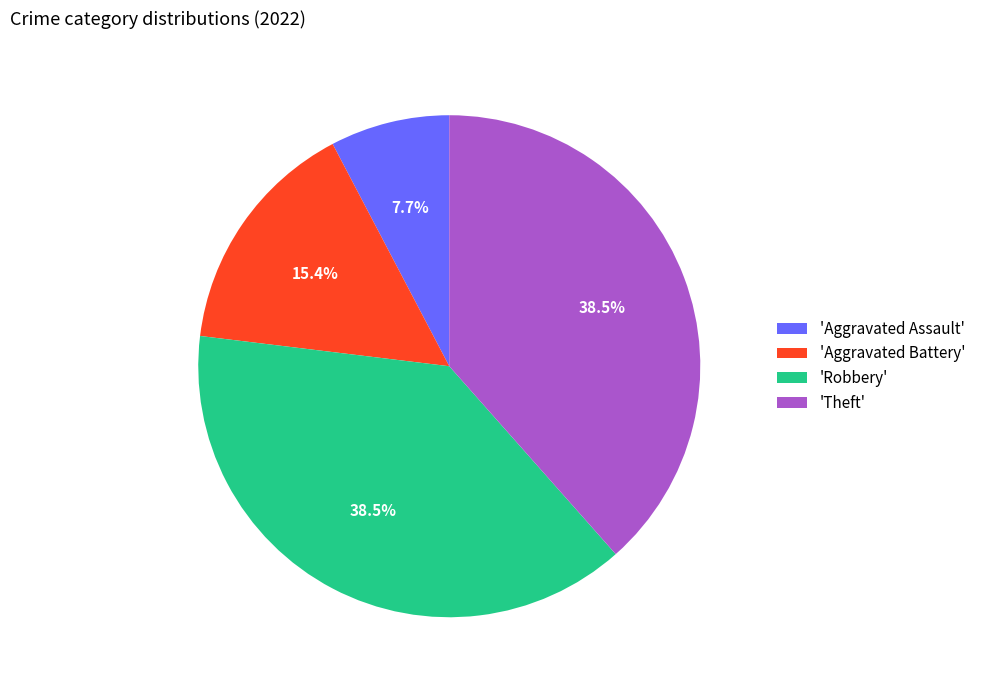

Which category has the smallest portion of the pie?

'Aggravated Assault'